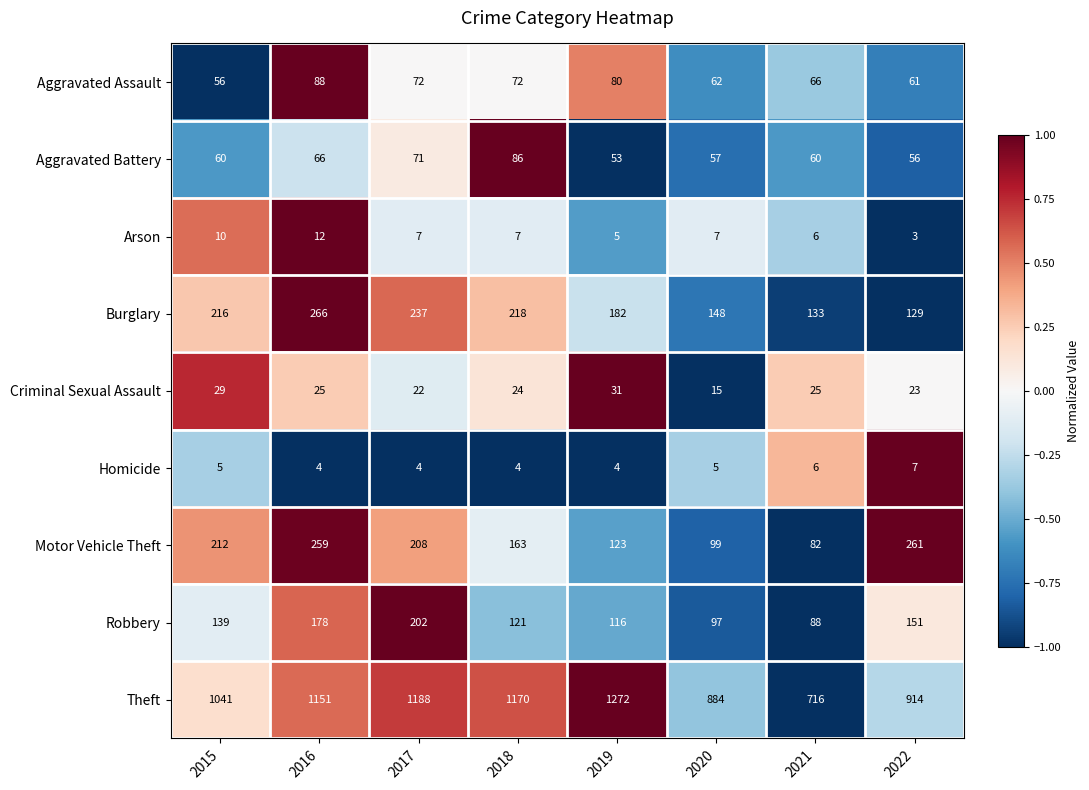

What is the approximate value of Homicide at 2022?

7